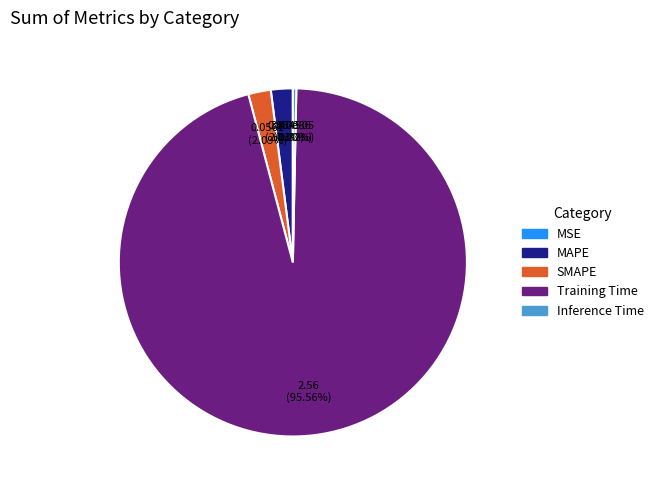

What is the majority slice?

Training Time